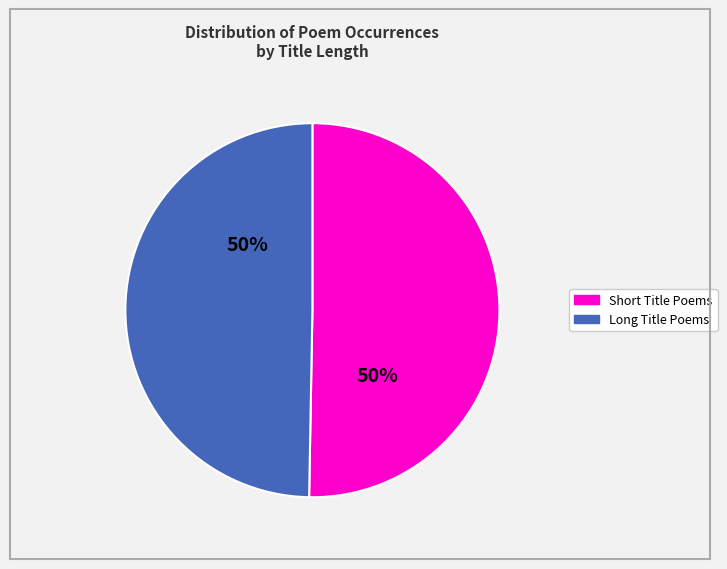

To the nearest percent, what is the average slice percentage?

50%